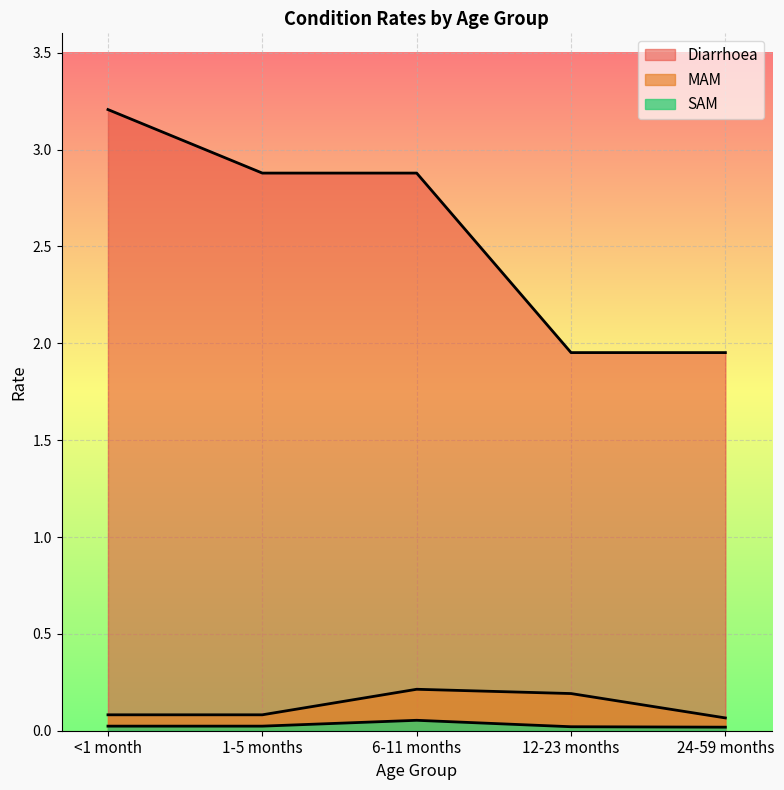

Rank the series by their maximum value, from highest to lowest.

Diarrhoea, MAM, SAM